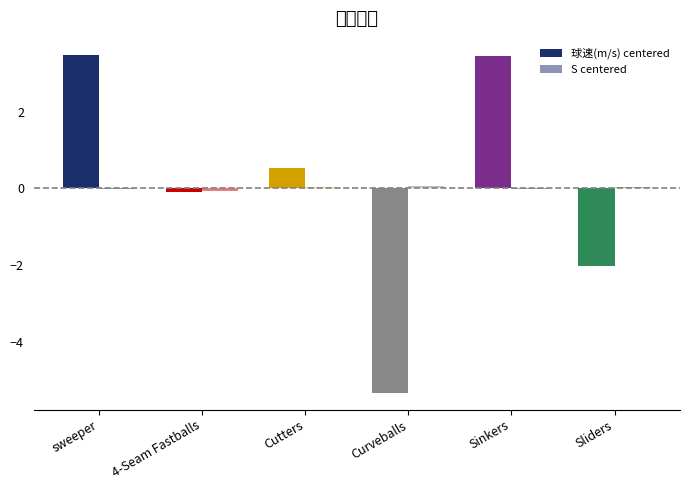

What is the maximum value for 球速(m/s) centered?

3.5